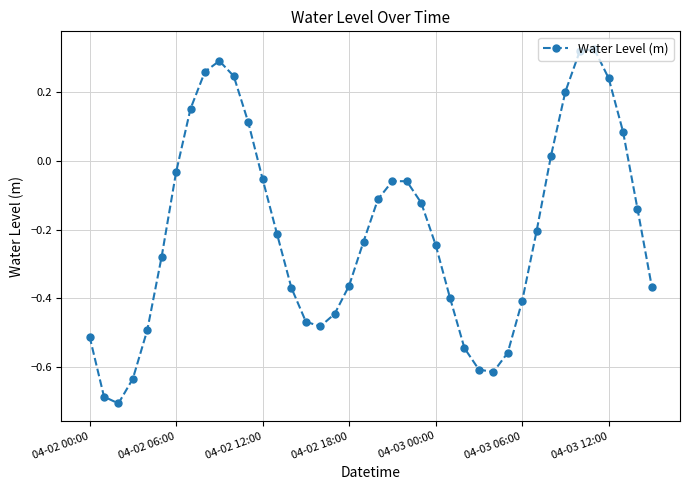

Count the number of categories in the chart.

40